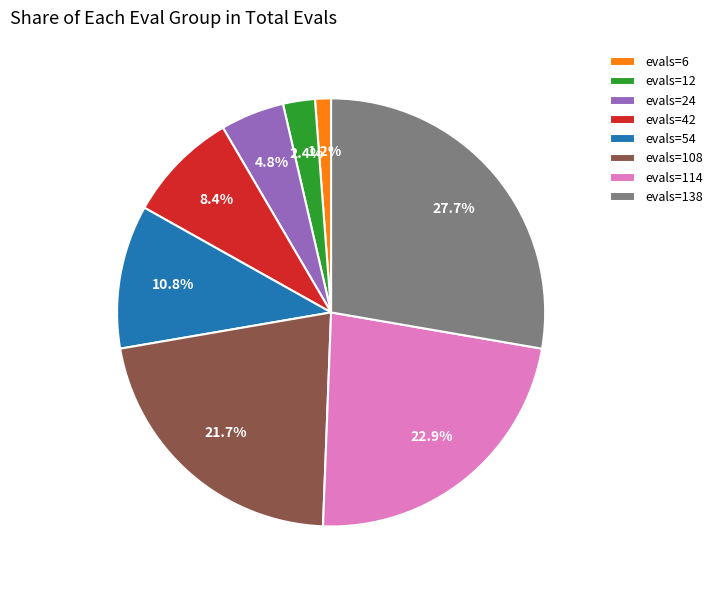

Is there any slice that represents more than half of the pie?

No